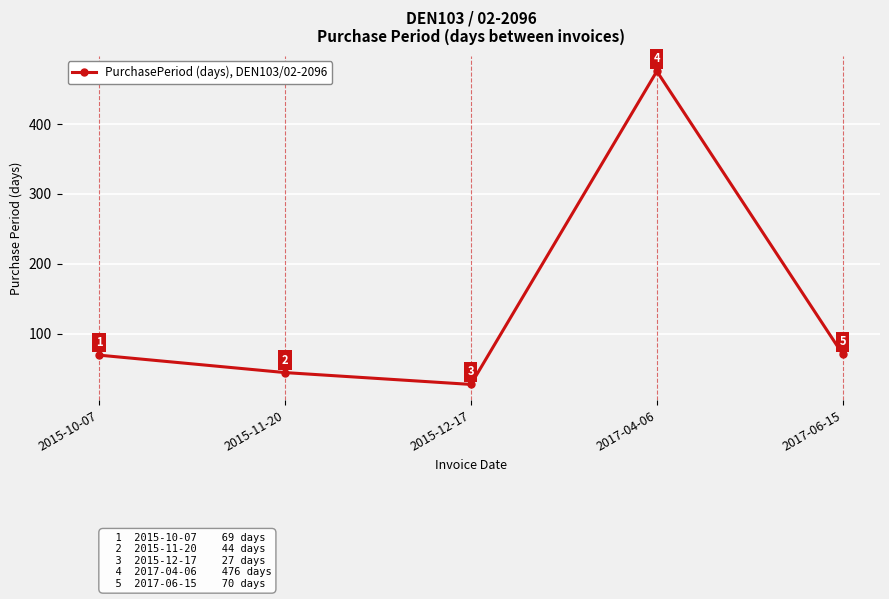

What is the difference between the second highest and minimum values?

43